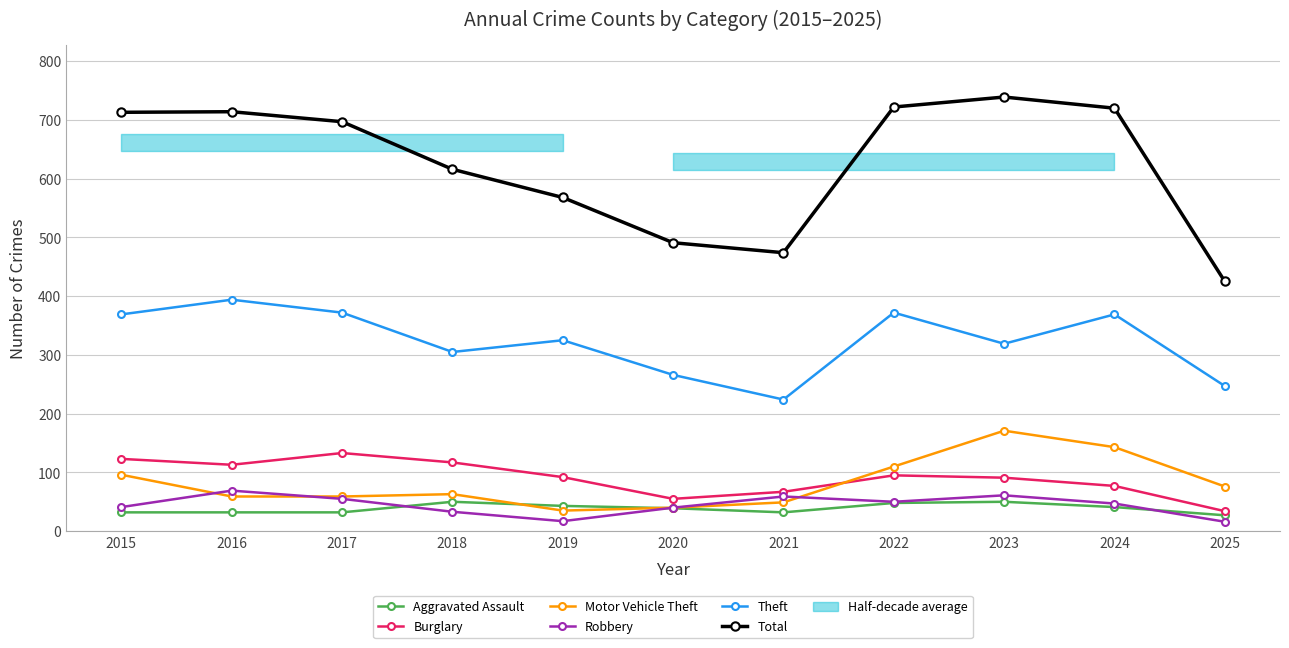

How many interior local peaks does the Burglary series have?

2